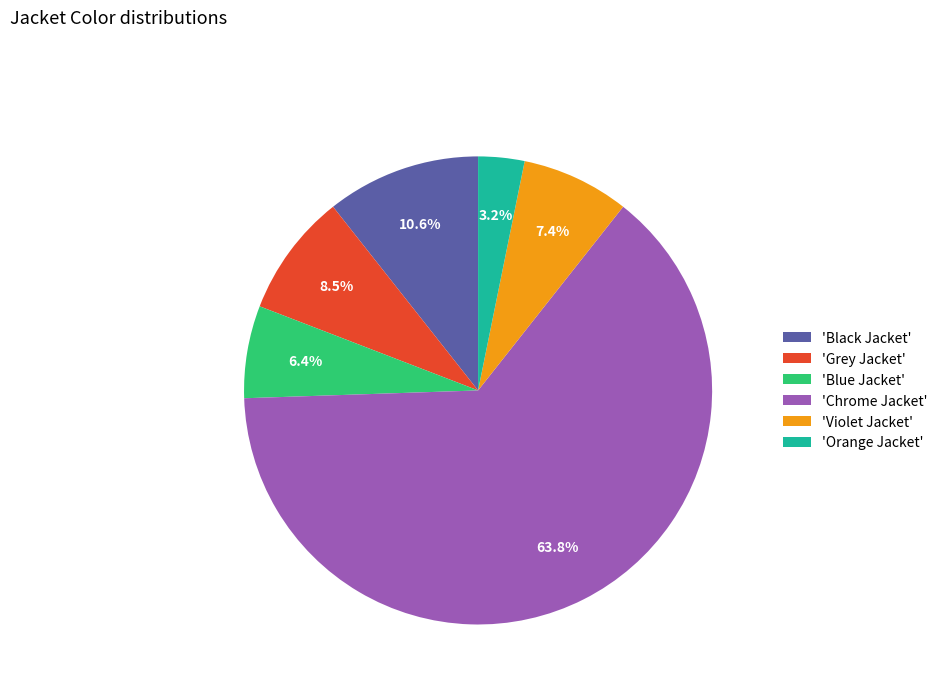

Rank the categories by value from highest to lowest.

'Chrome Jacket', 'Black Jacket', 'Grey Jacket', 'Violet Jacket', 'Blue Jacket', 'Orange Jacket'